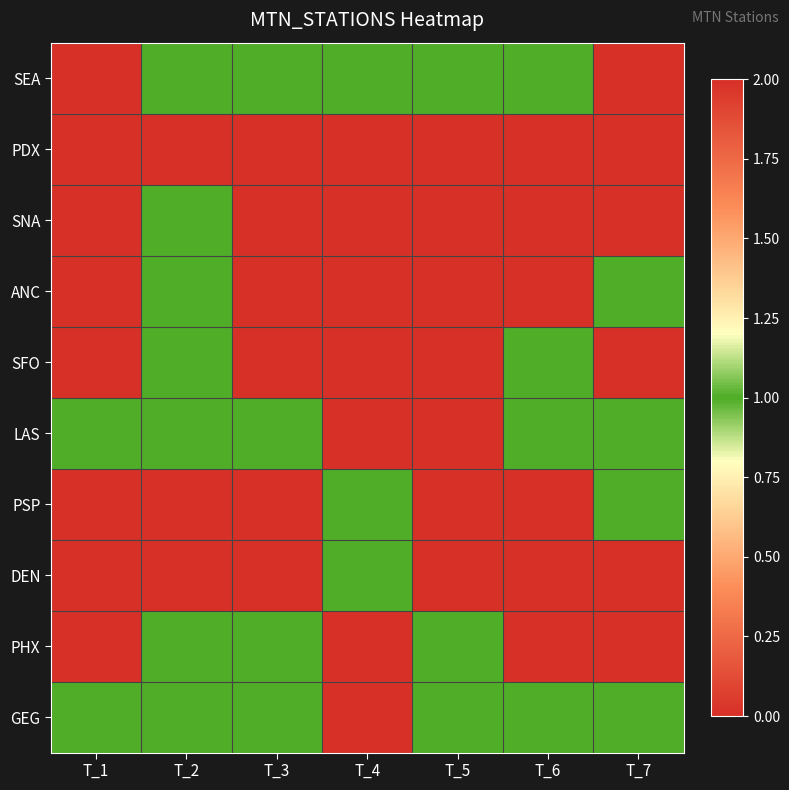

At how many categories does at least one series exceed 1?

7